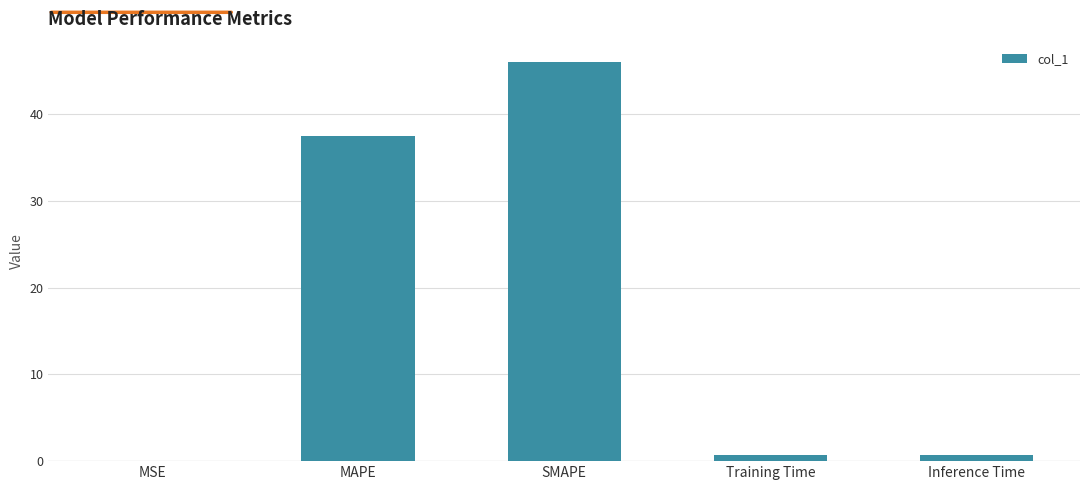

What is the sum of all values?

85.0